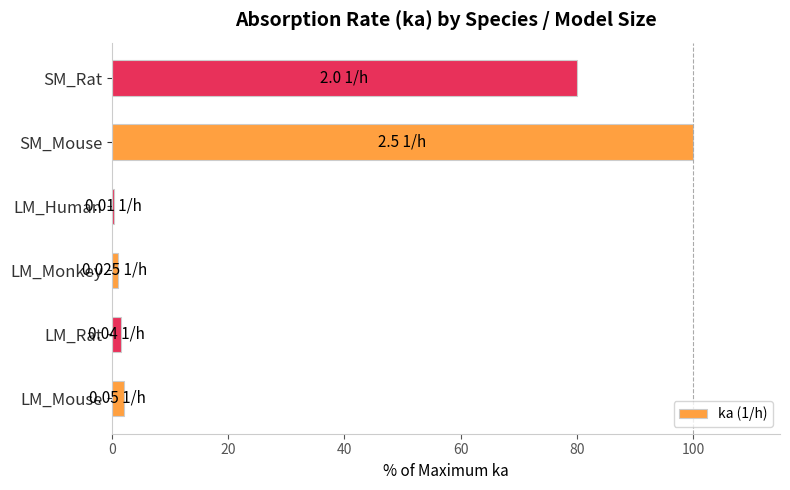

What is the approximate value at SM_Rat?

80.0